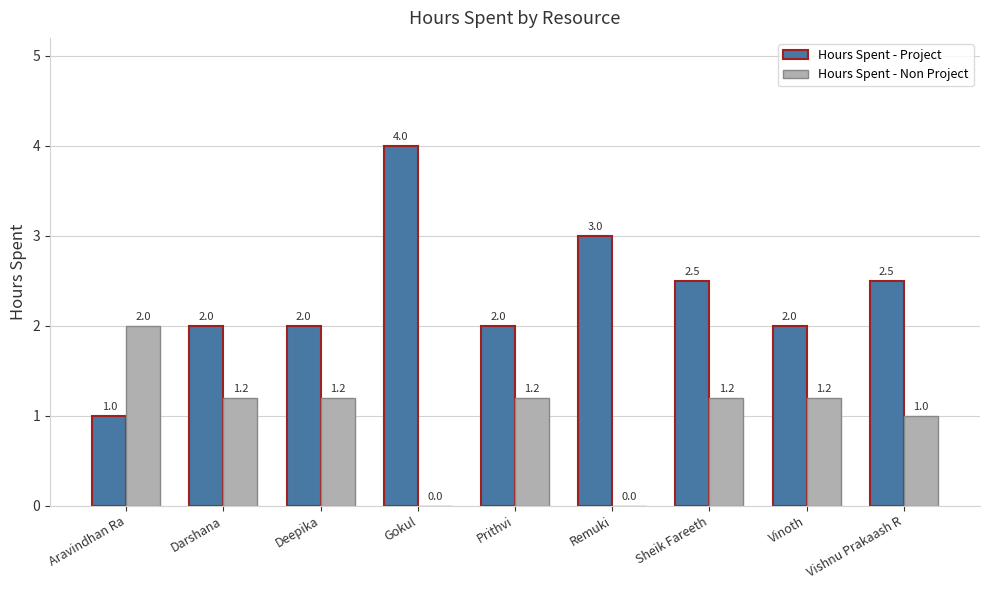

Does the chart contain stacked bars?

No